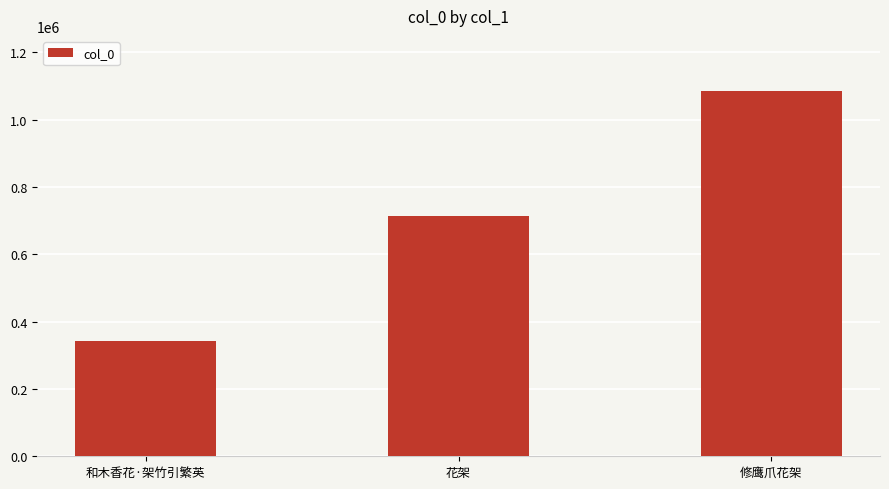

What is the label of the 2nd bar from the left?

花架